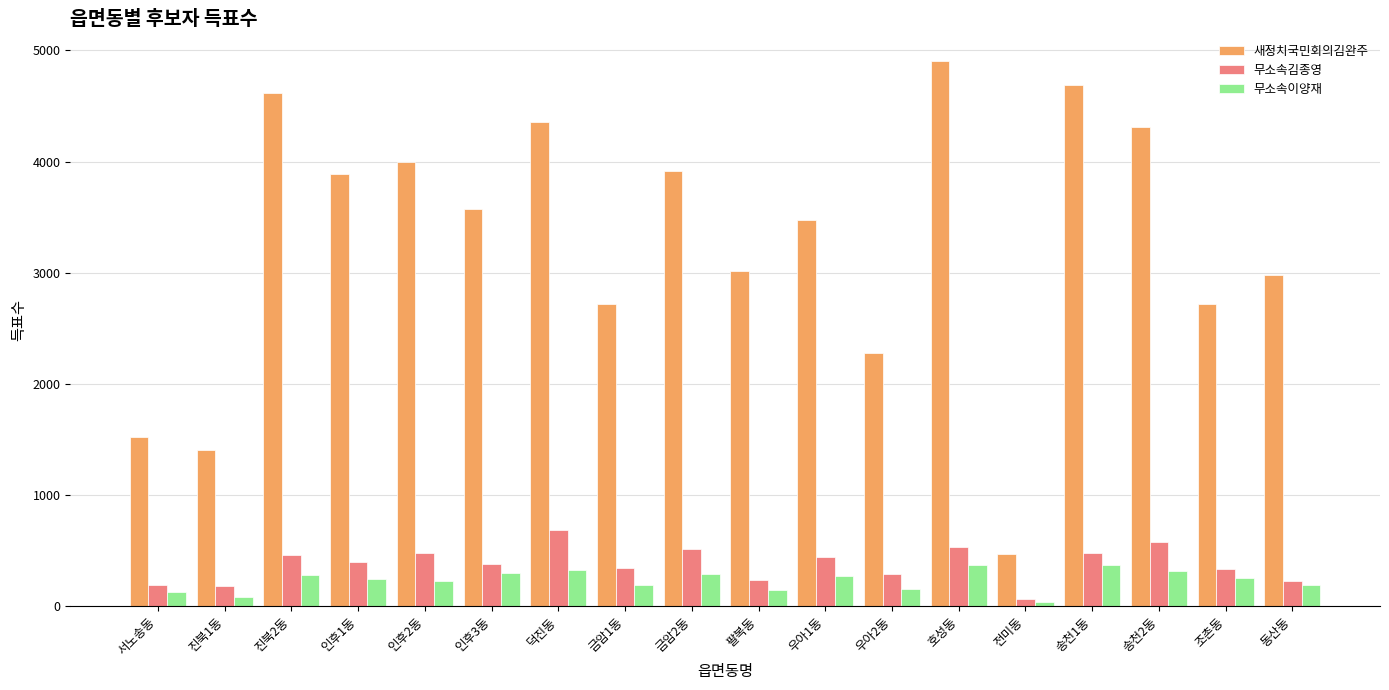

What is the lowest value of the 새정치국민회의김완주 series?

471